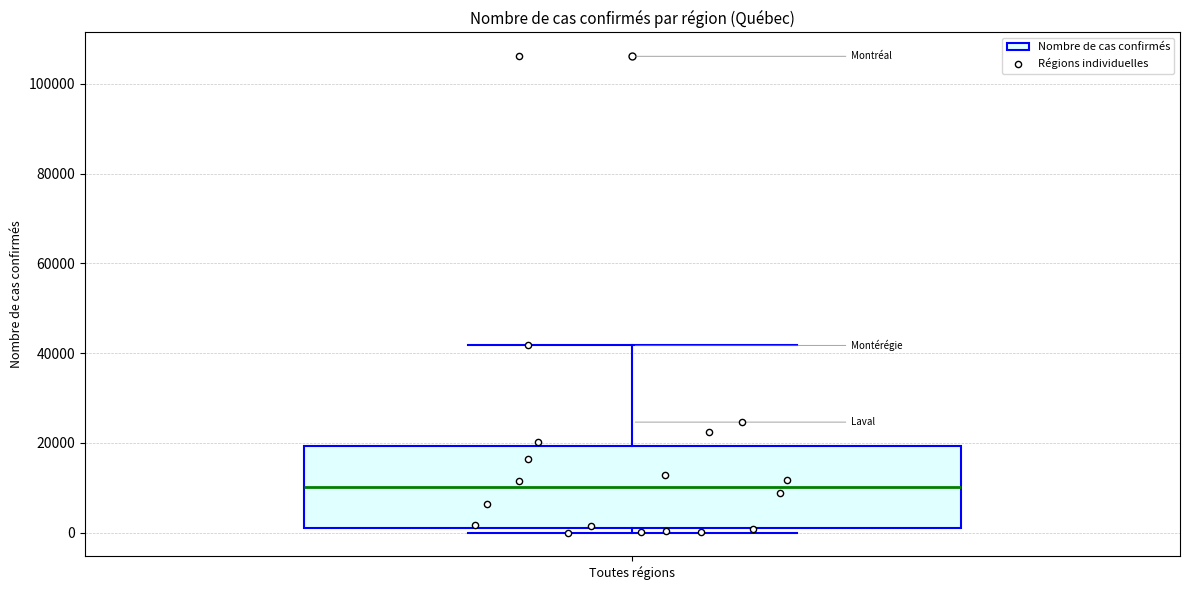

Read this box plot against the y-axis: the position of the median line, the range covered by the box, and the ends of both whiskers. The values are not printed on the chart, so give them approximately, as read against the axis.

median 10000, box 2000 to 20000, whiskers 0 to 42000